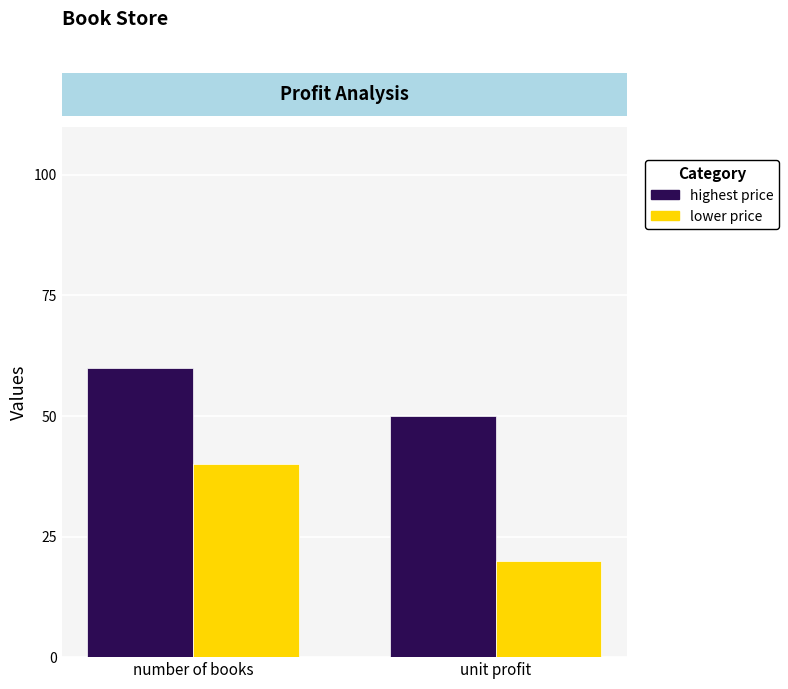

Rank the series at number of books from highest to lowest value.

highest price, lower price